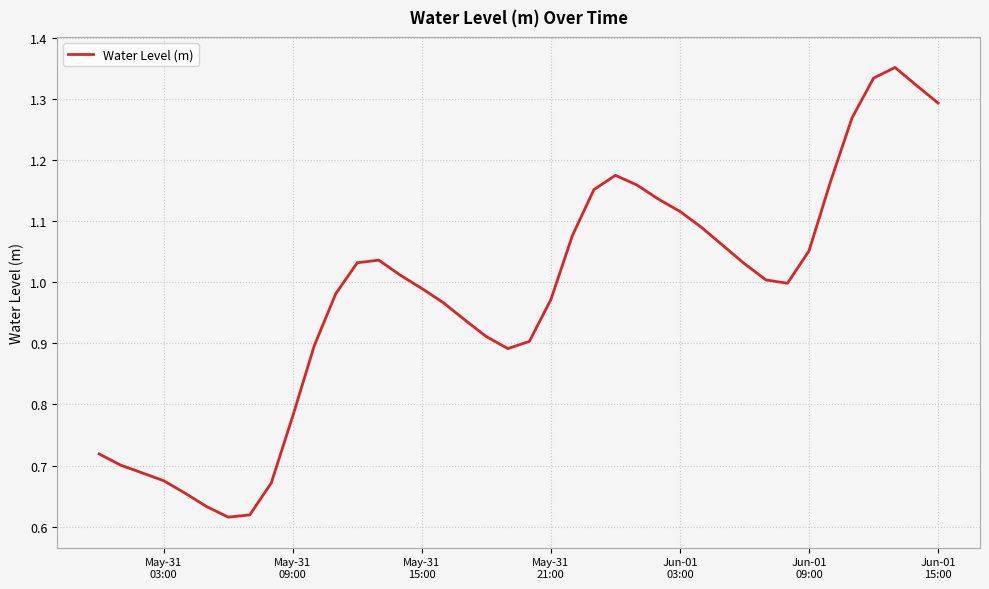

True or false: the data has more than 2 interior local peaks.

True